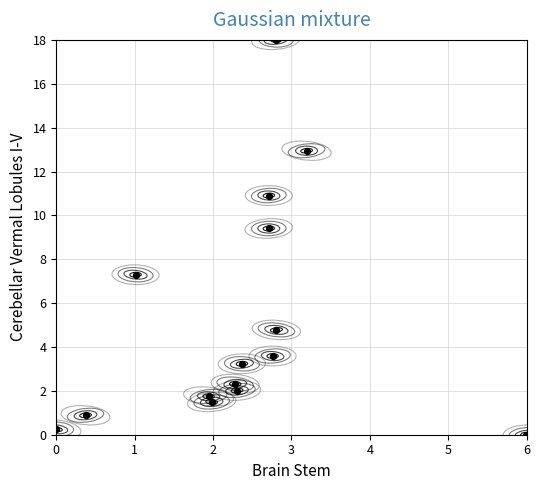

What is the range of Y values (max minus min)?

18.0